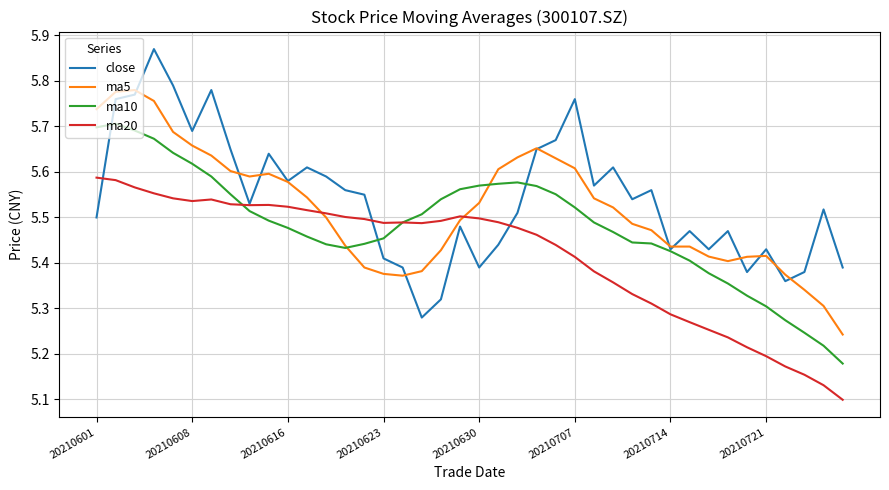

How many close values are between 5 and 6?

40